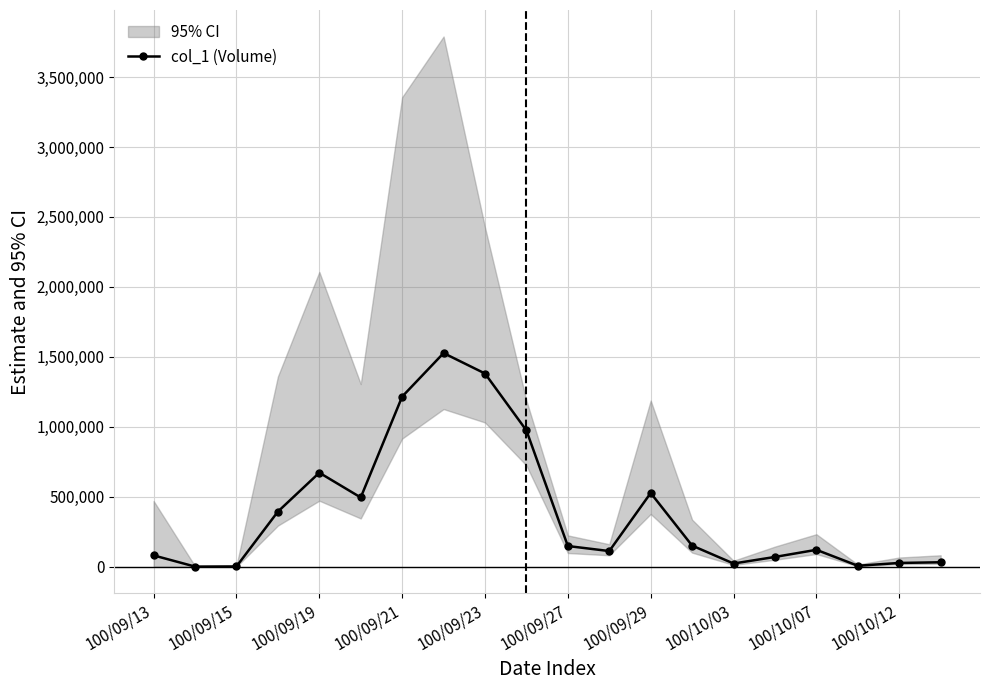

The value of col_1 (Volume) at 100/09/29 is 527000. True or false?

True